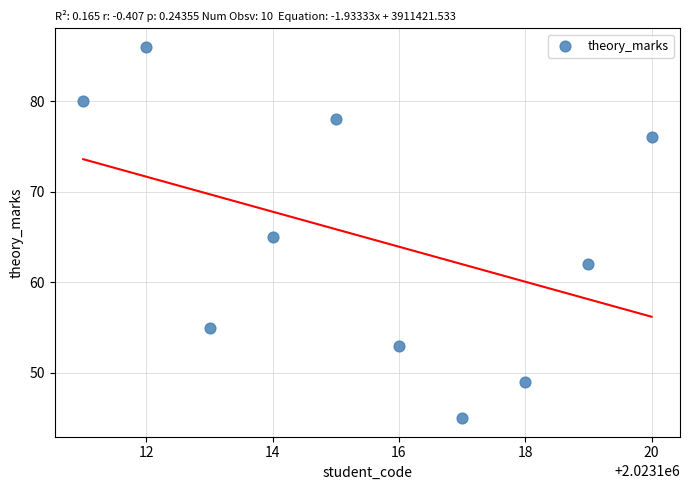

What is the average X value?

2023116